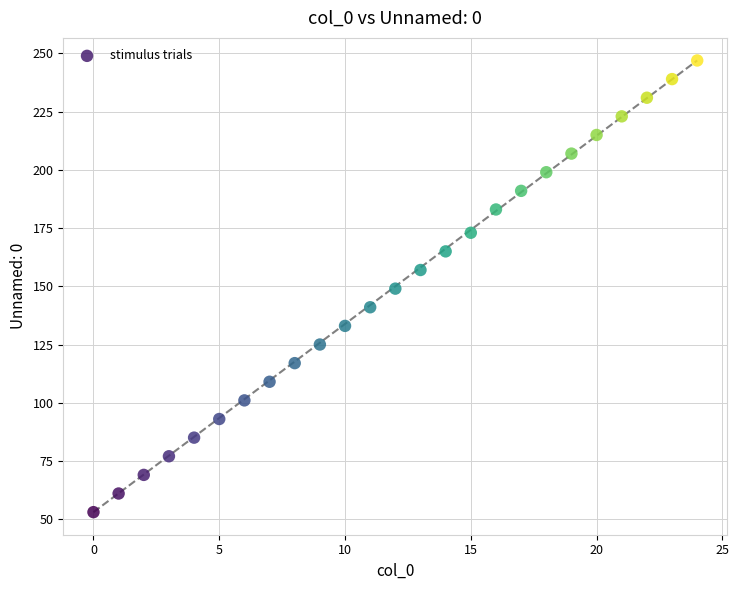

What is the range of Y values (max minus min)?

194